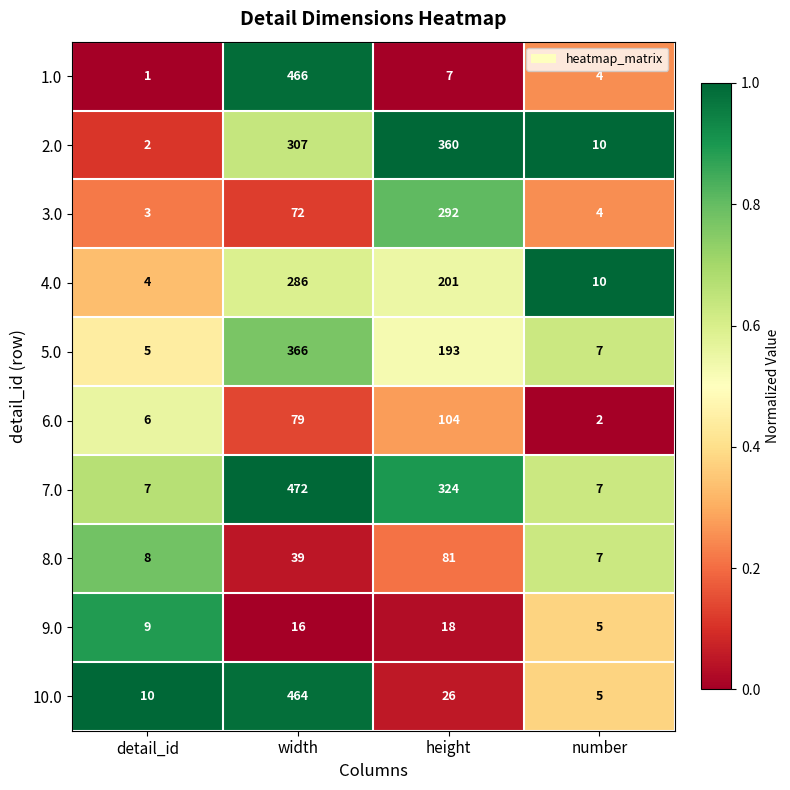

What is the difference between the 7.0 values at height and width?

148